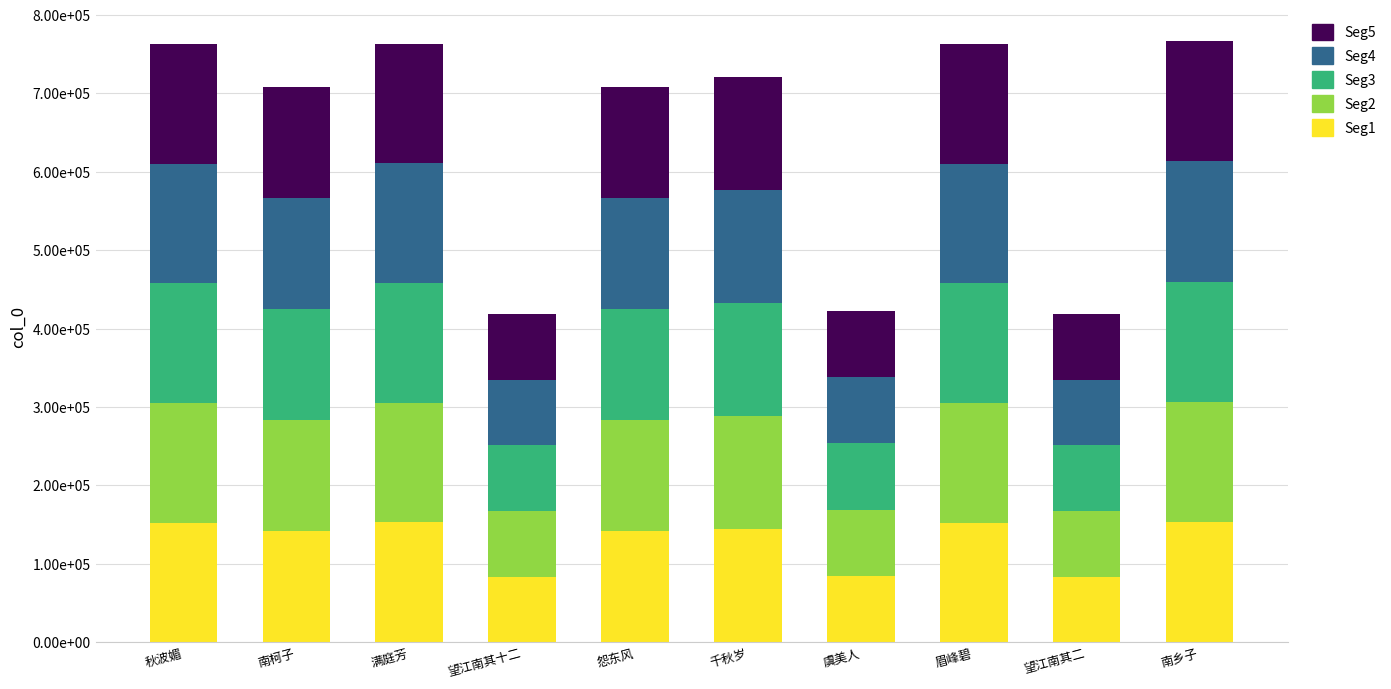

What is the label of the 7th bar from the left?

虞美人